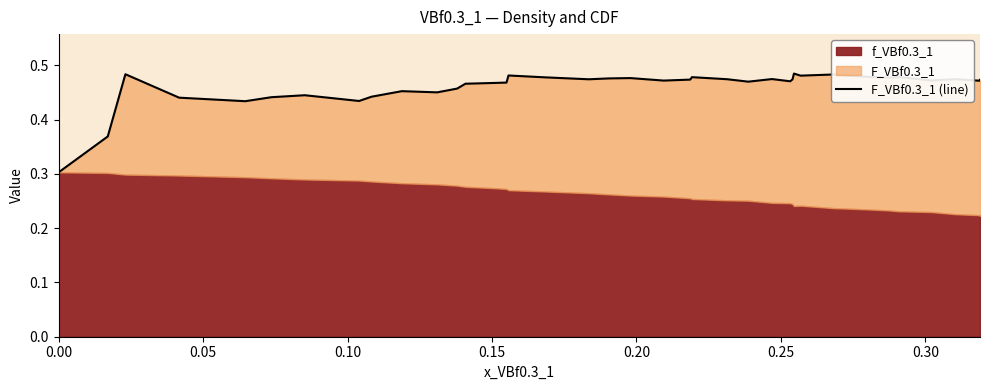

Does the chart have visible grid lines?

No